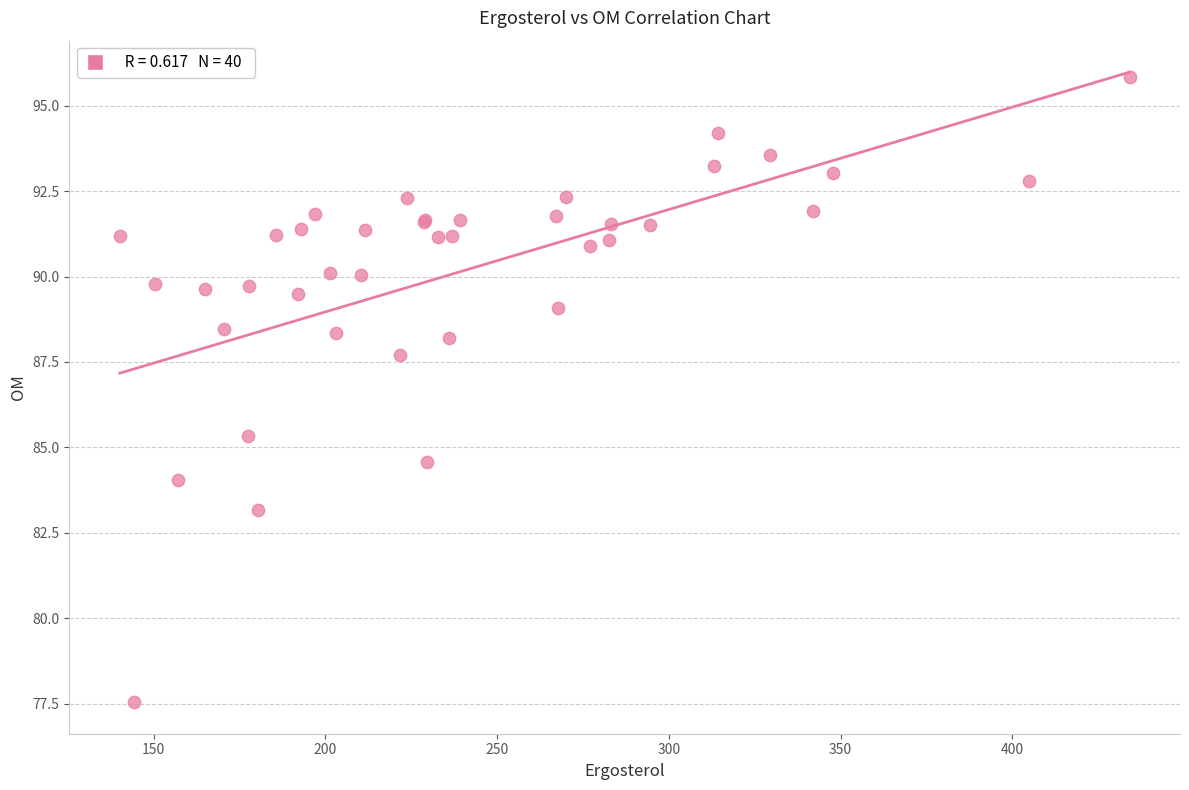

What Y value in the scatter plot is closest to 86?

85.3